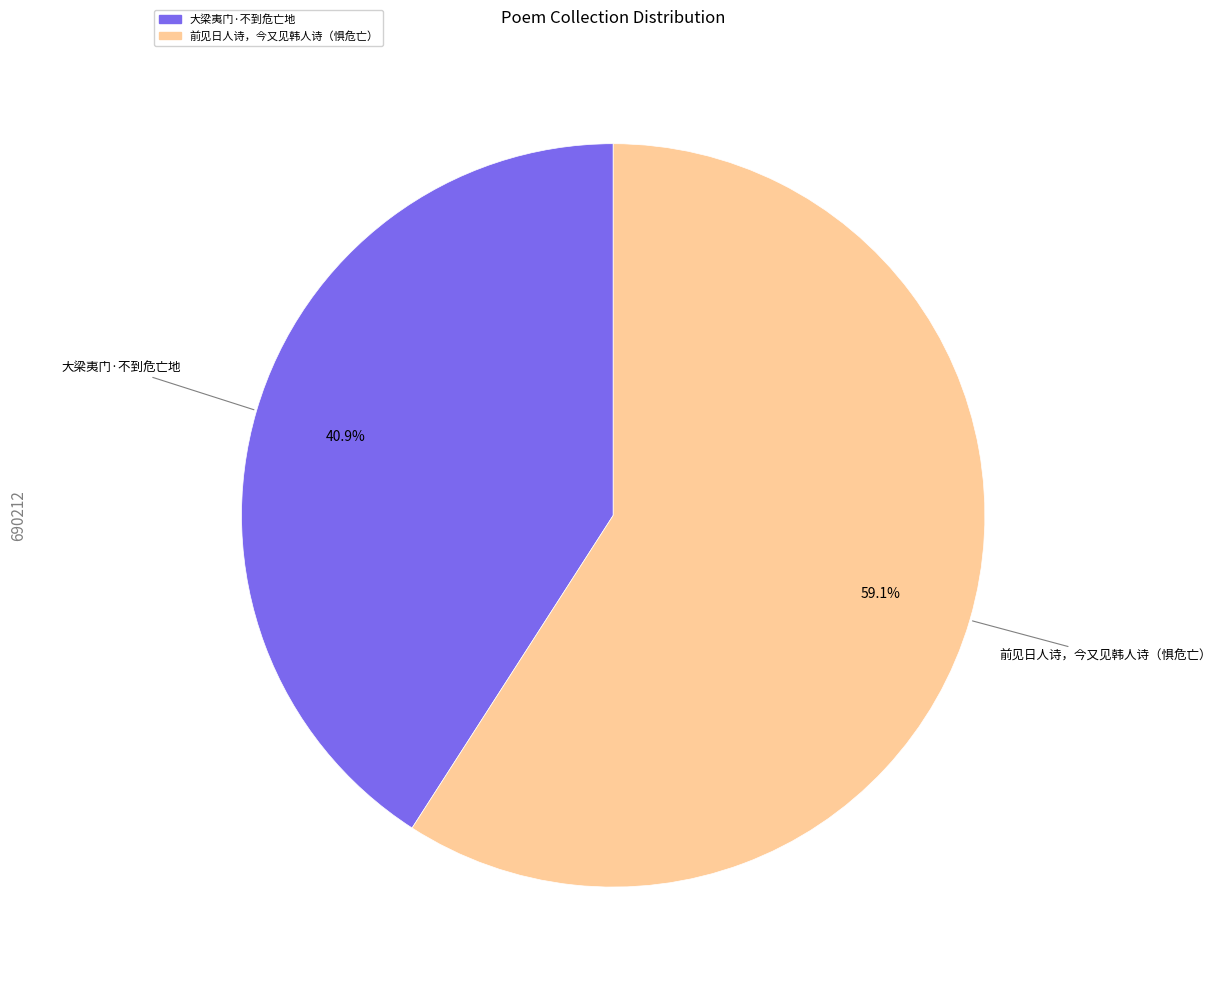

Which category has the smallest portion of the pie?

大梁夷门·不到危亡地